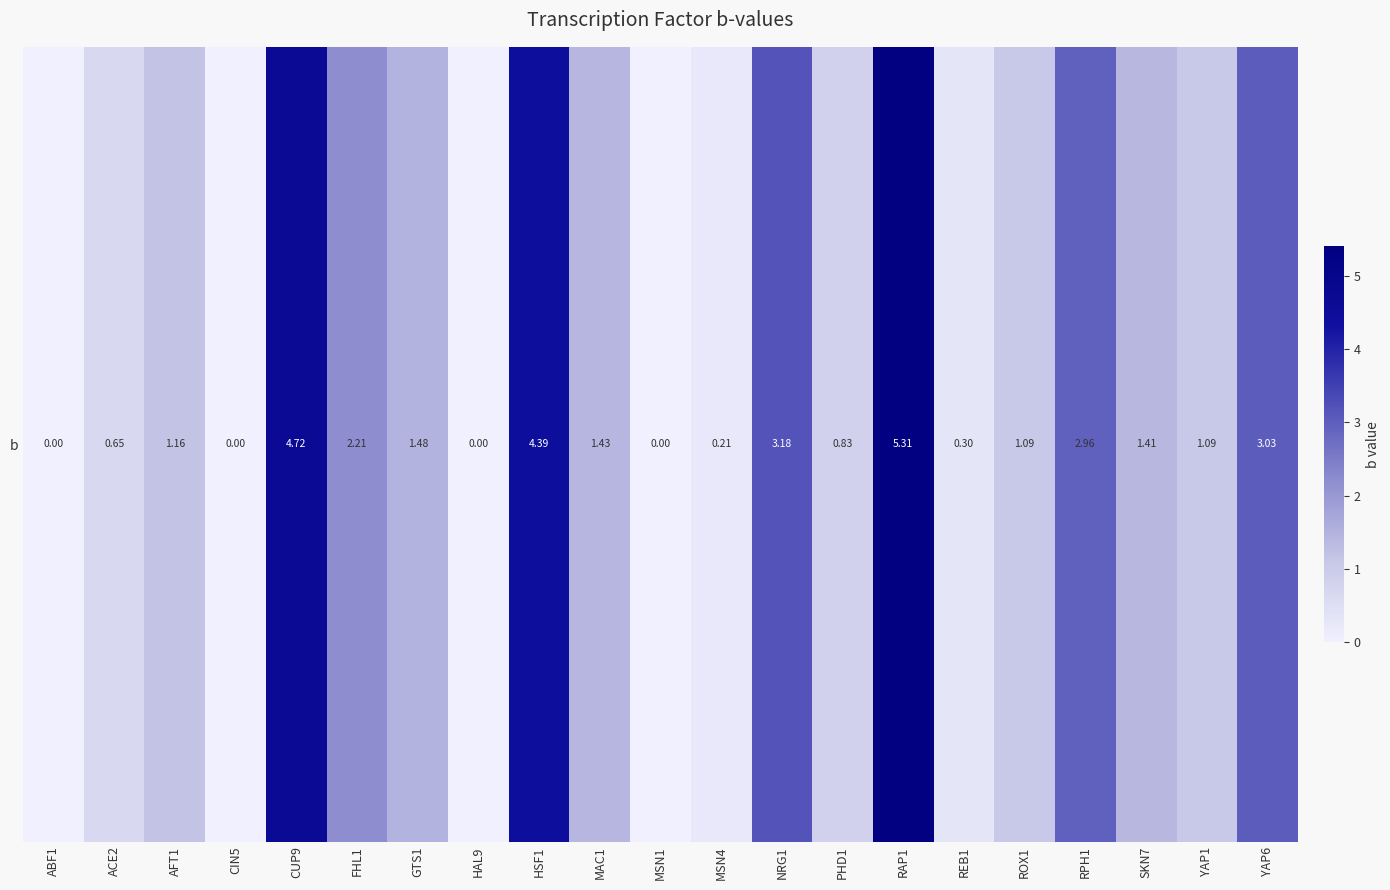

Reading left to right, what are all the values shown in this chart?

ABF1=0.0	ACE2=0.7	AFT1=1.2	CIN5=0.0	CUP9=4.7	FHL1=2.2	GTS1=1.5	HAL9=0.0	HSF1=4.4	MAC1=1.4	MSN1=0.0	MSN4=0.2	NRG1=3.2	PHD1=0.8	RAP1=5.3	REB1=0.3	ROX1=1.1	RPH1=3.0	SKN7=1.4	YAP1=1.1	YAP6=3.0